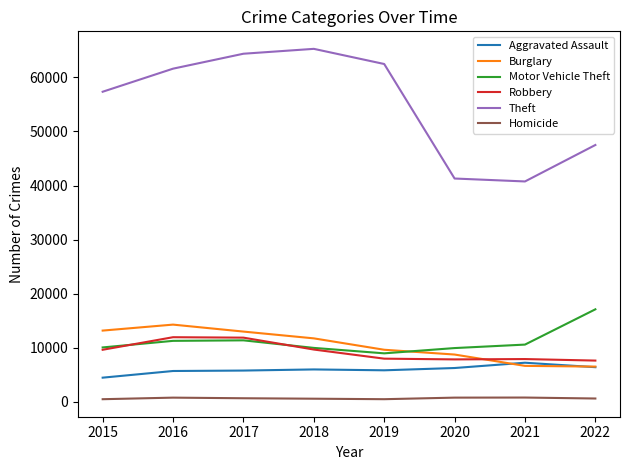

The Homicide series shows 625 at 2022. True or false?

True